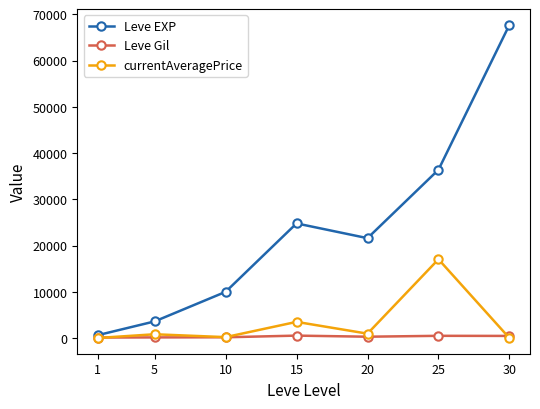

What is the difference between the maximum and minimum values in the Leve Gil series?

416.0